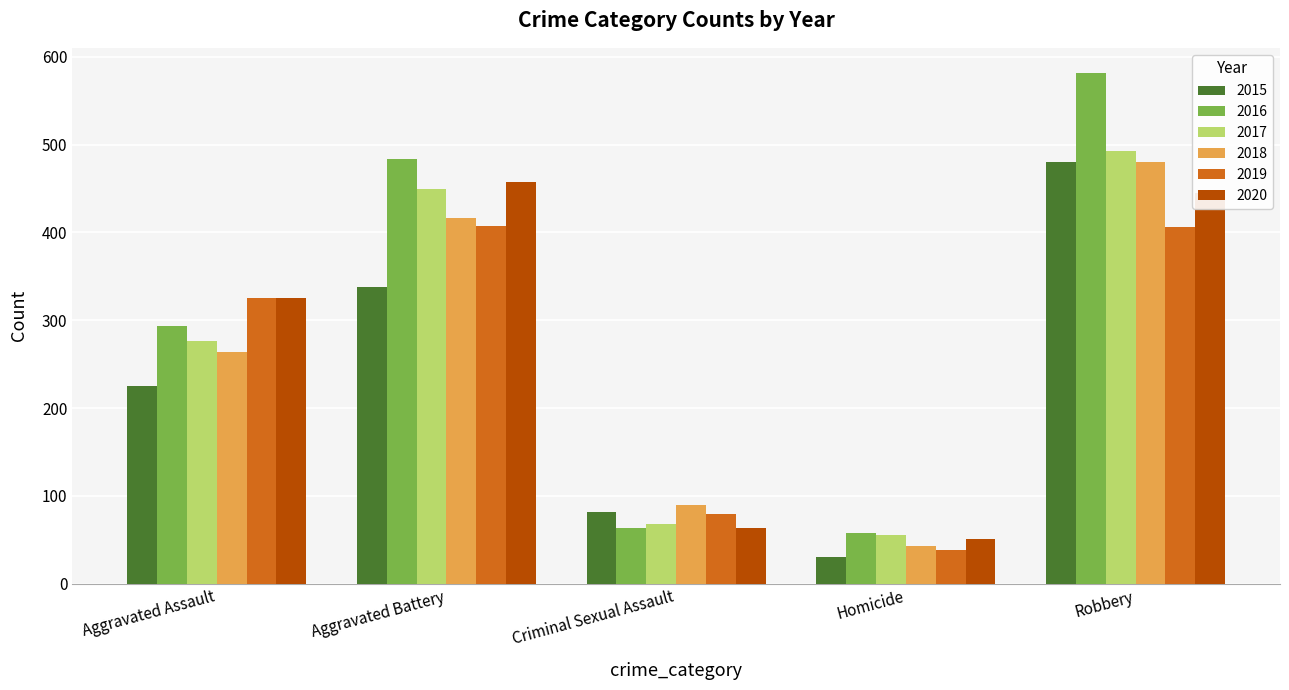

Which label corresponds to the largest value in the chart?

Robbery